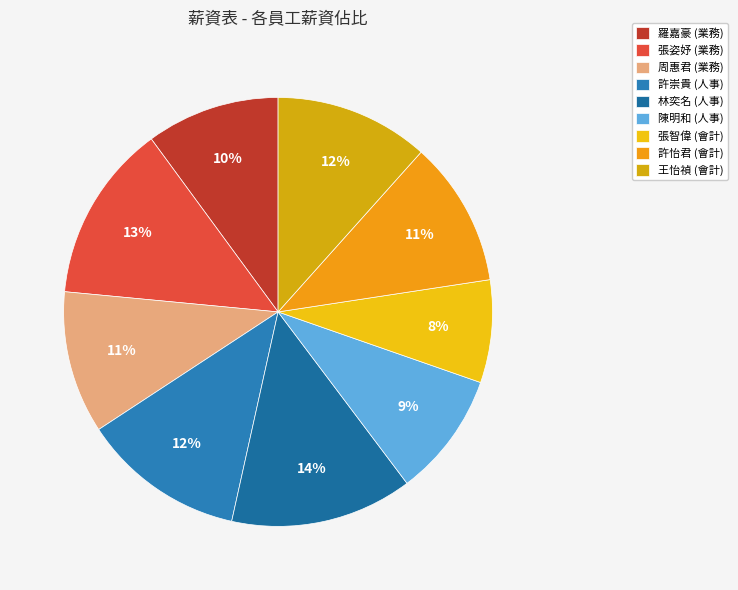

Does 張智偉 (會計) account for over 50% of the chart?

No